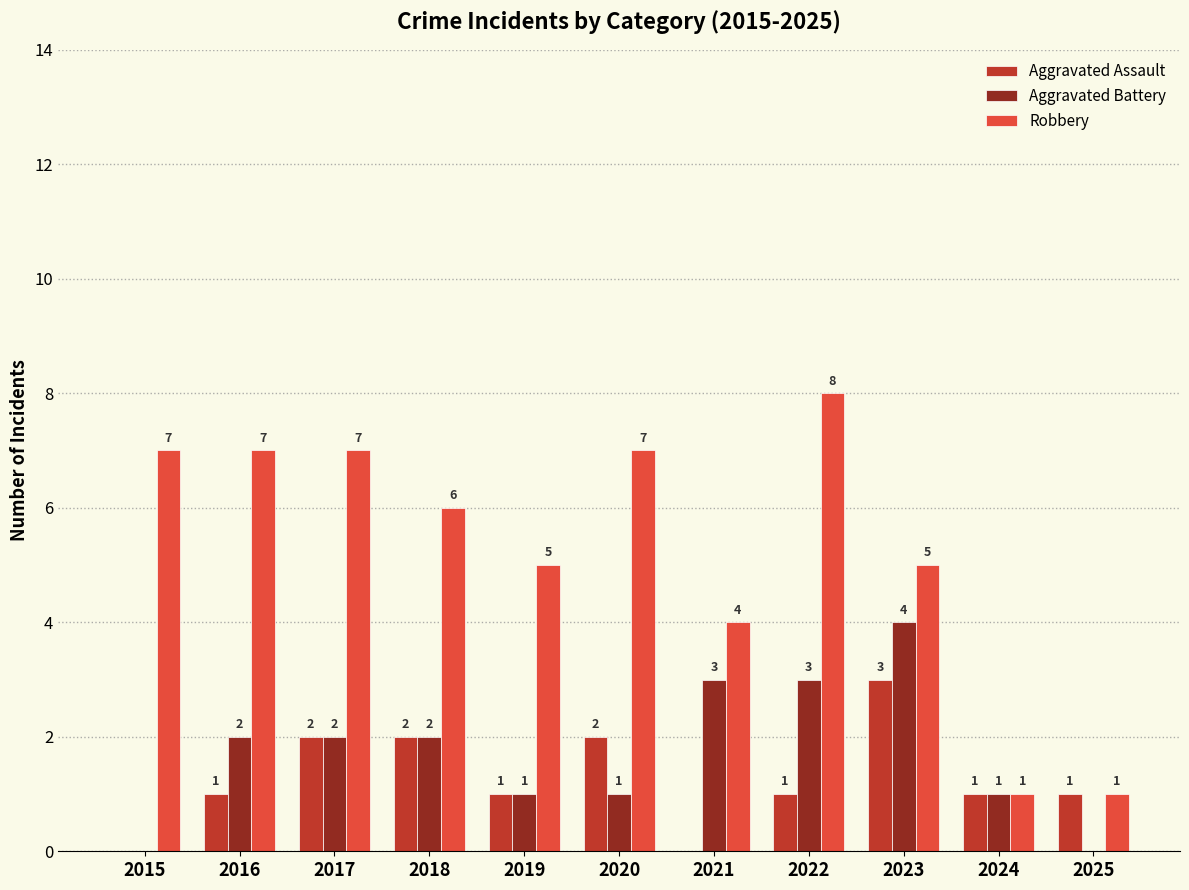

How many groups of bars are there?

11